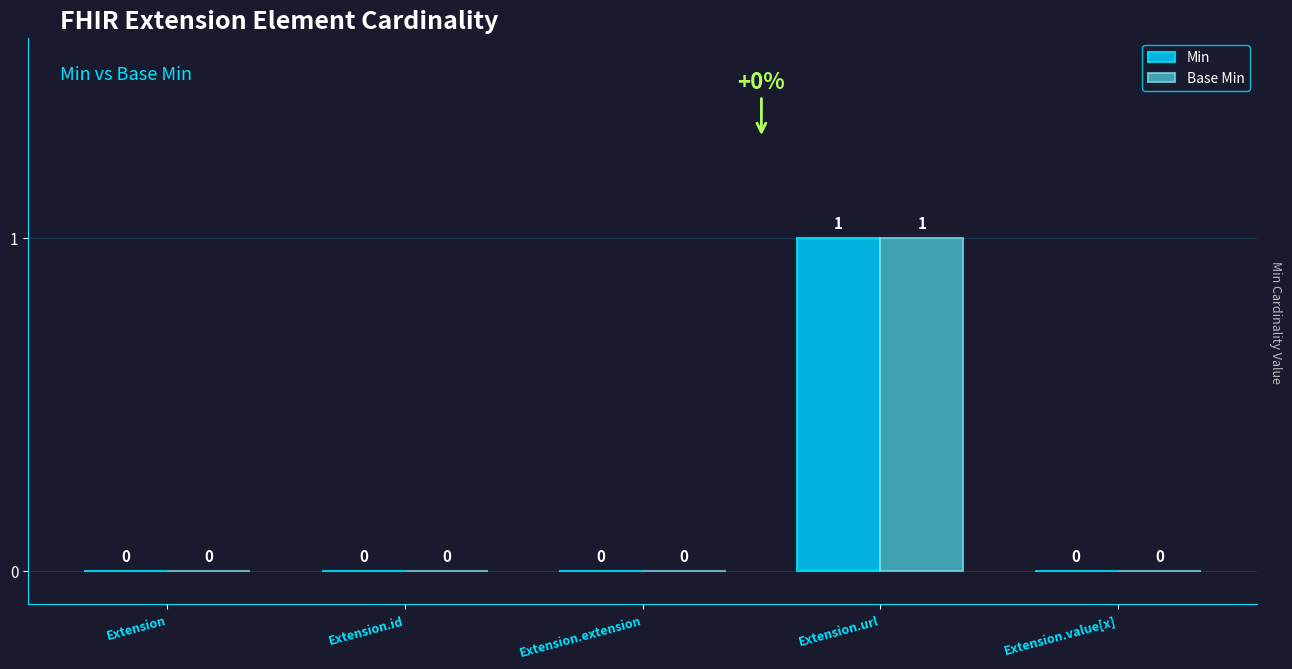

What are all the series names shown in the legend?

Min, Base Min